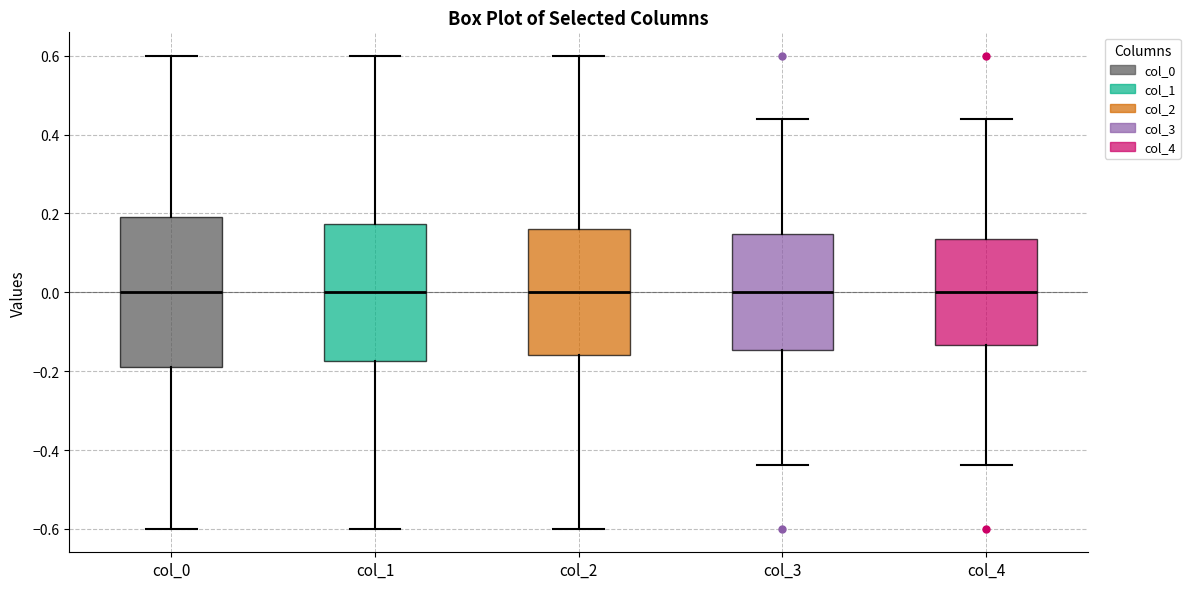

Reading left to right, read every box against the y-axis: the position of its median line, the range the box covers, and the ends of its whiskers. The values are not printed on the chart, so give them approximately, as read against the axis.

col_0: median 0.00, box -0.18 to 0.18, whiskers -0.60 to 0.60
col_1: median 0.00, box -0.18 to 0.18, whiskers -0.60 to 0.60
col_2: median 0.00, box -0.16 to 0.16, whiskers -0.60 to 0.60
col_3: median 0.00, box -0.14 to 0.14, whiskers -0.44 to 0.44
col_4: median 0.00, box -0.14 to 0.14, whiskers -0.44 to 0.44